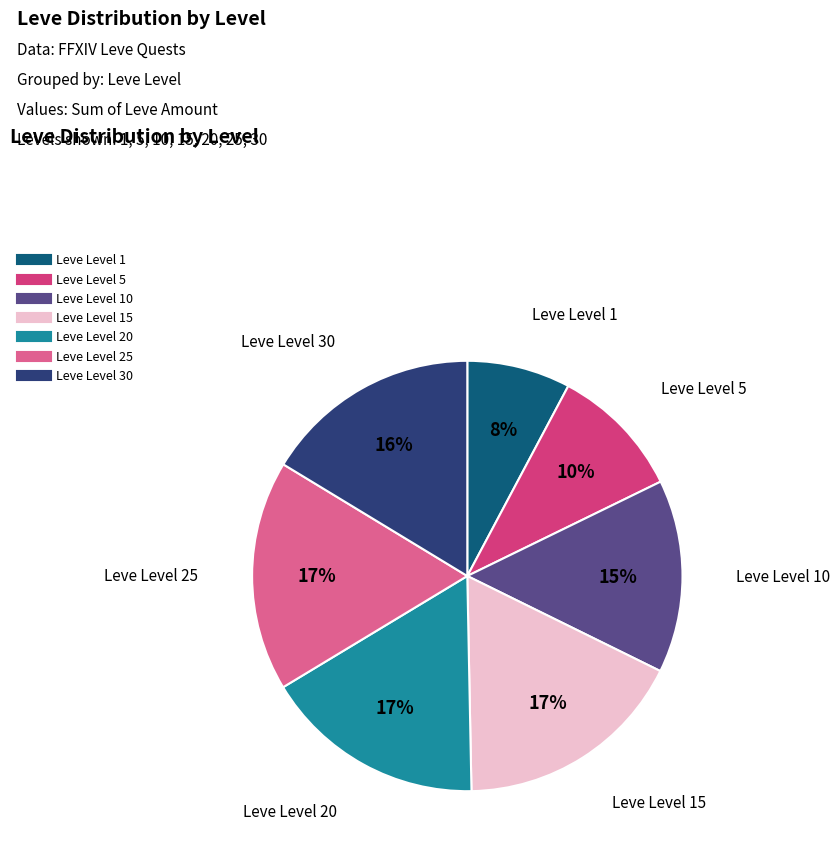

To the nearest percent, what is the average slice percentage?

14%